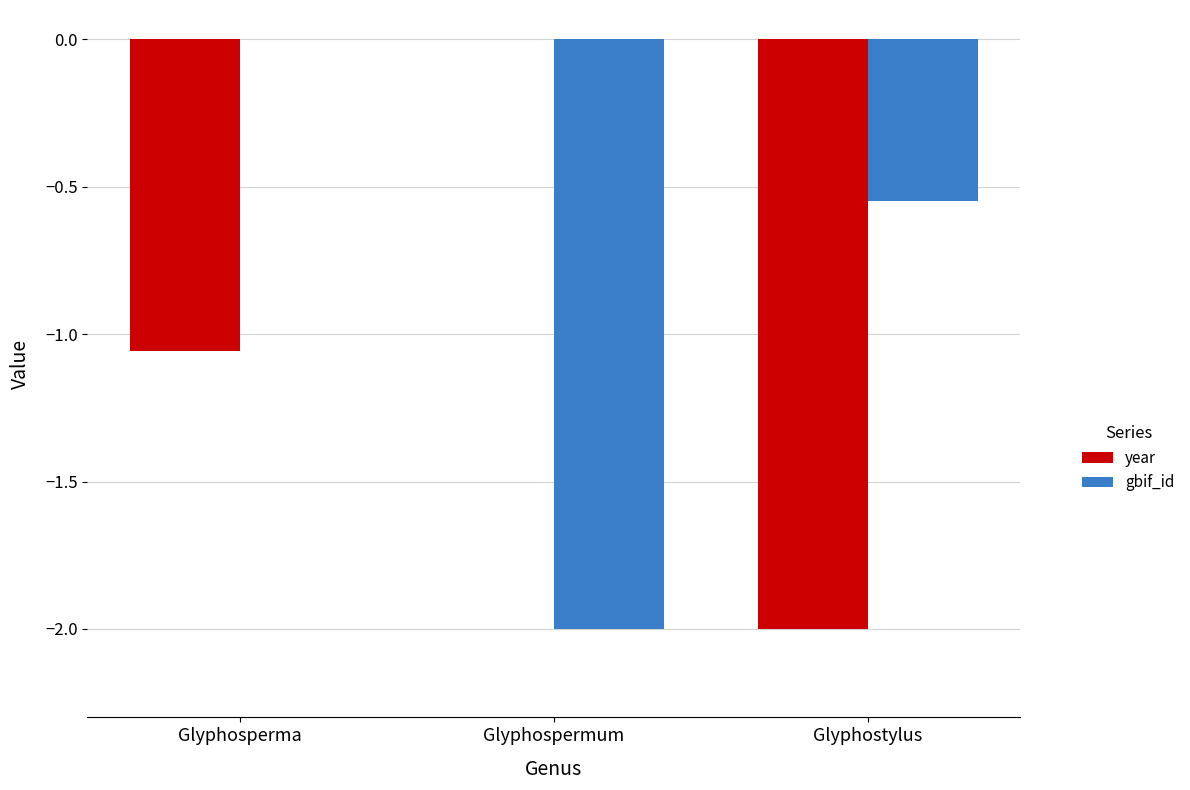

True or false: gbif_id has a value of -1.1 at Glyphospermum.

False